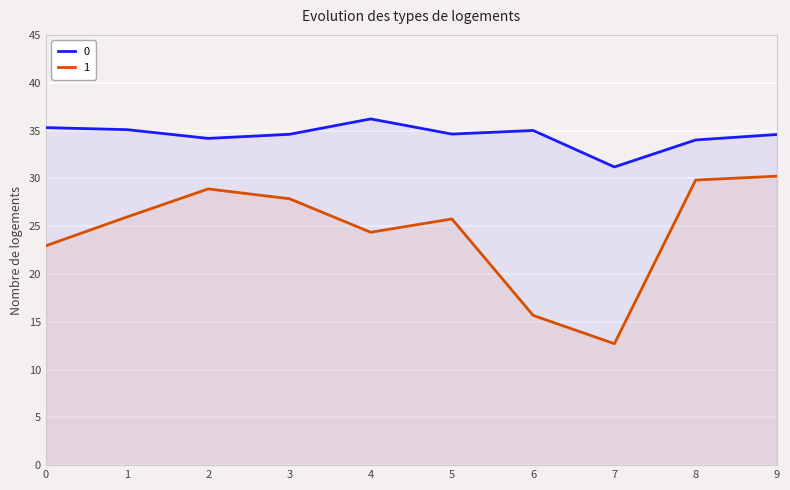

Between 1 and 2, which series saw the biggest shift?

1